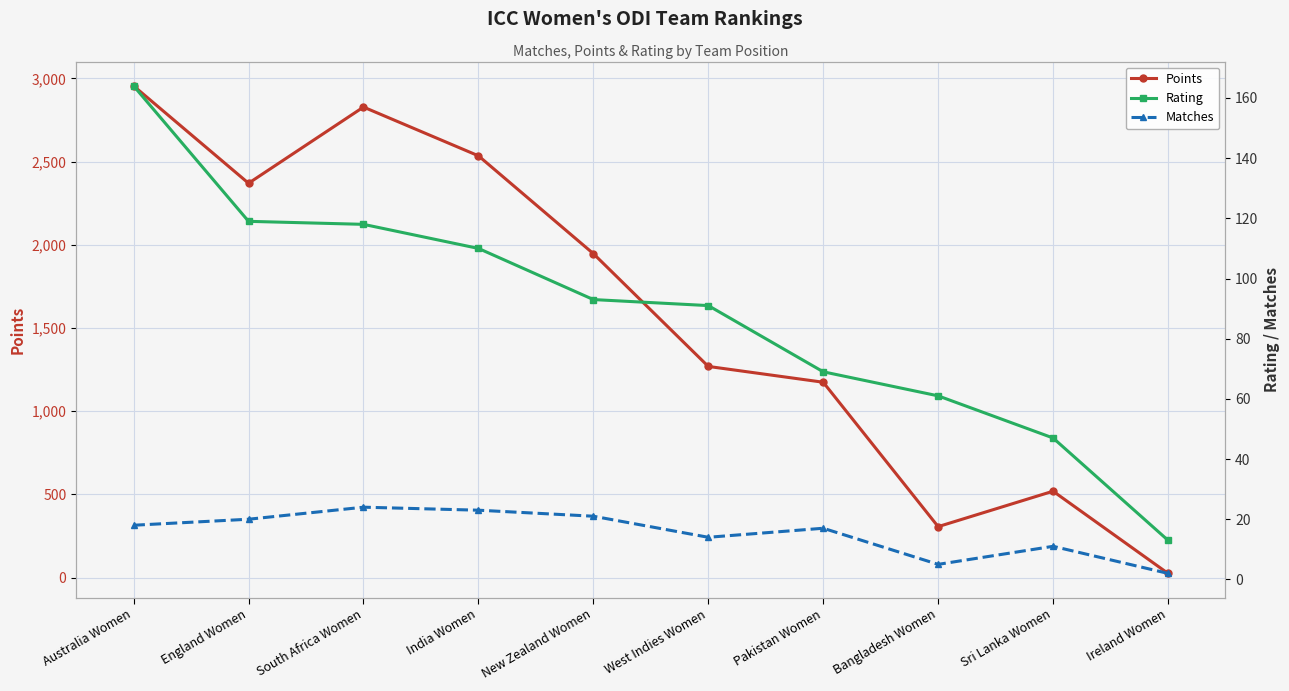

What is the difference between the second highest and second lowest values in the Points series?

2522